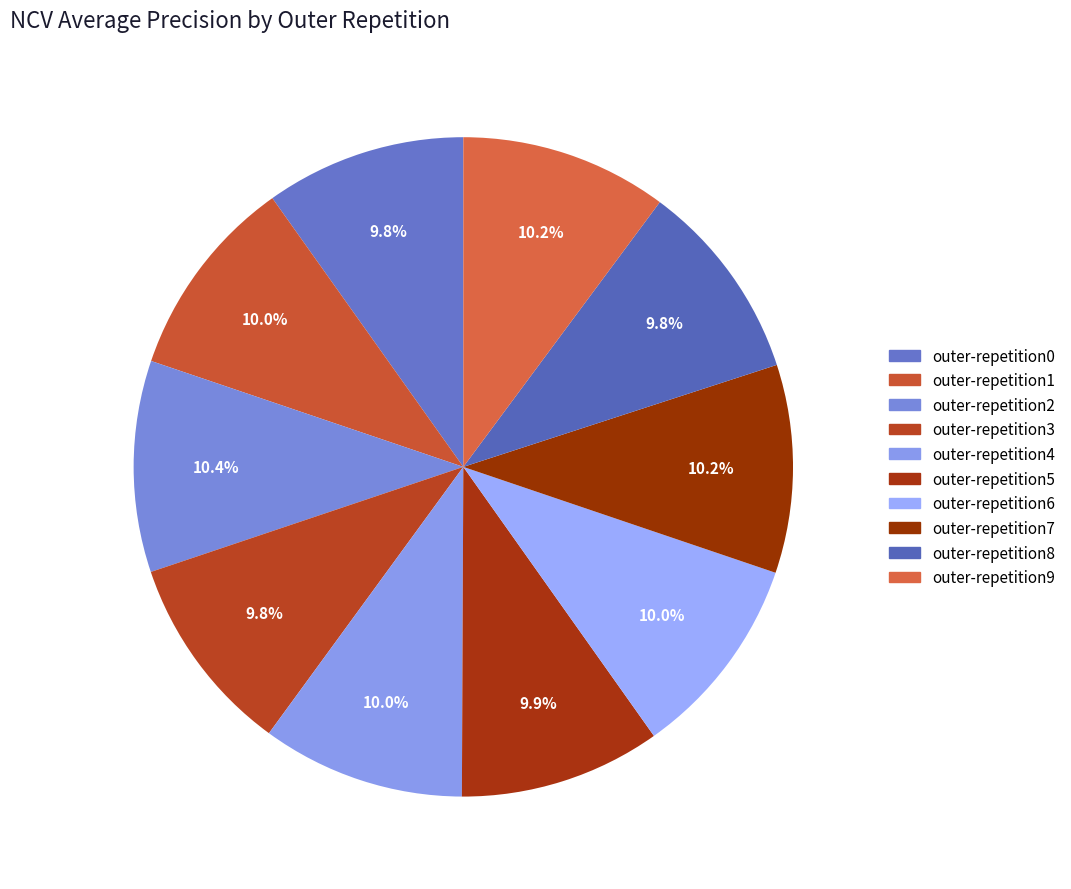

Count the number of slices in the pie.

10